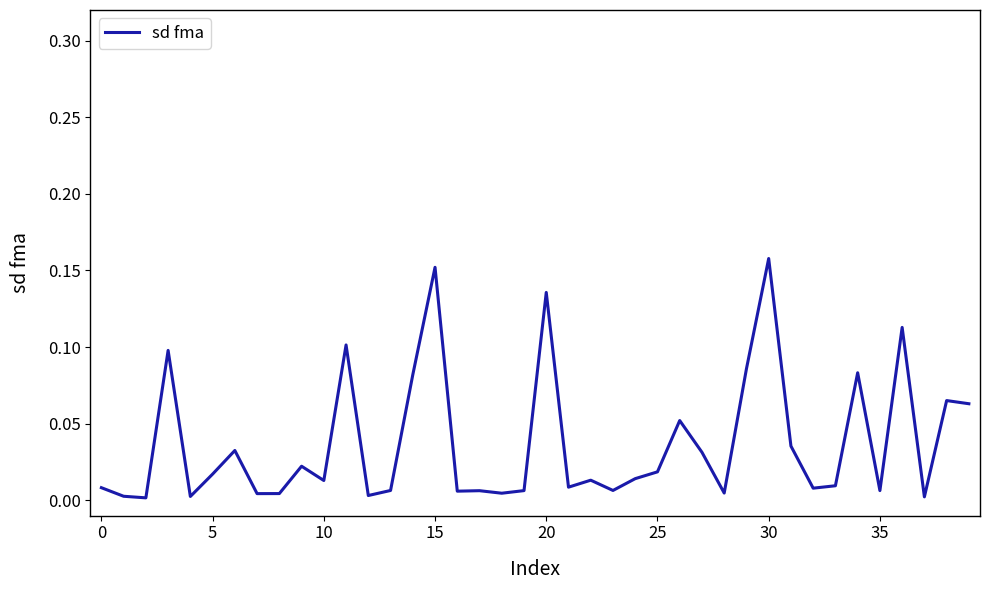

How many lines are shown in the chart?

1